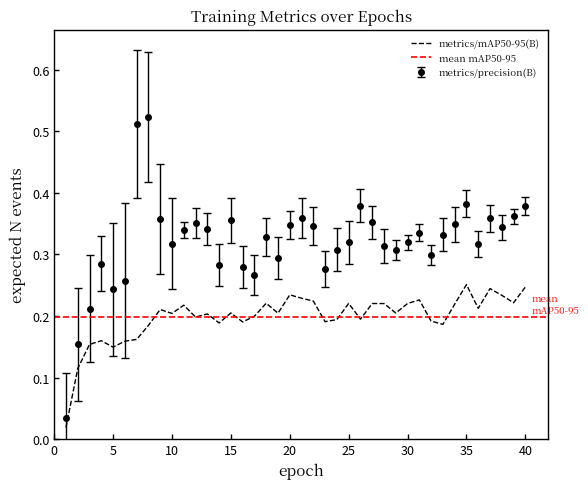

True or false: metrics/mAP50-95(B) and metrics/precision(B) intersect in this chart.

False